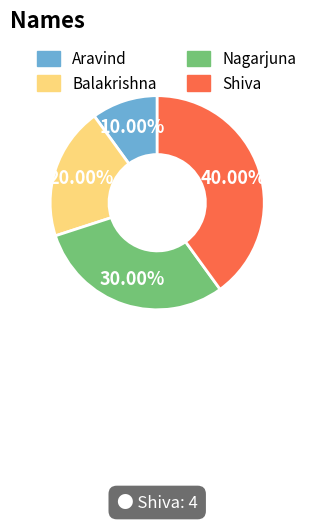

Does any single category account for the majority?

No